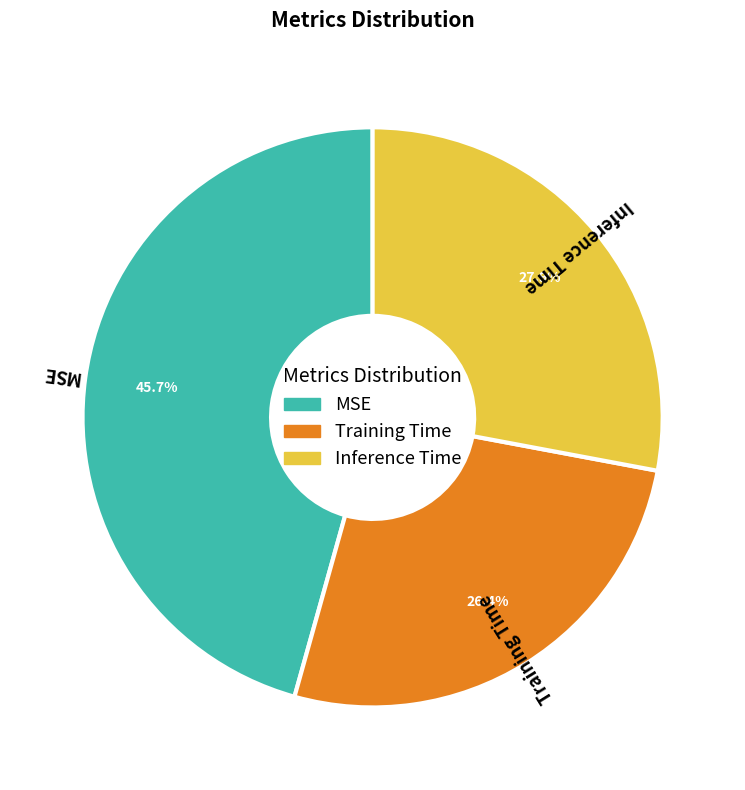

To the nearest percent, what is the difference between the MSE and Training Time slice percentages?

19%